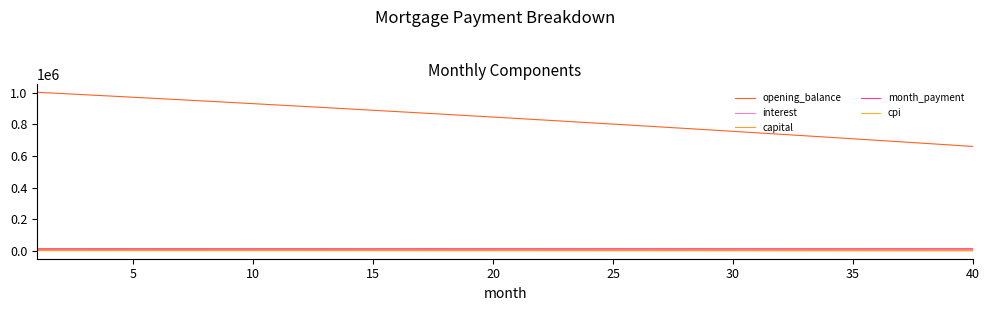

Is this an area chart (filled region under the line)?

No